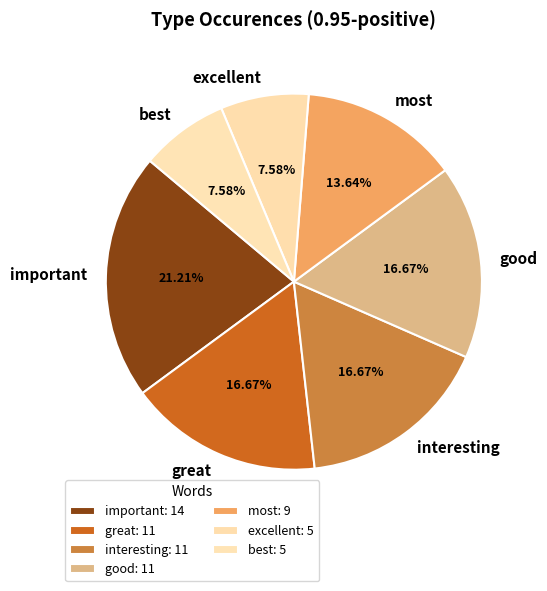

Count the number of slices in the pie.

7